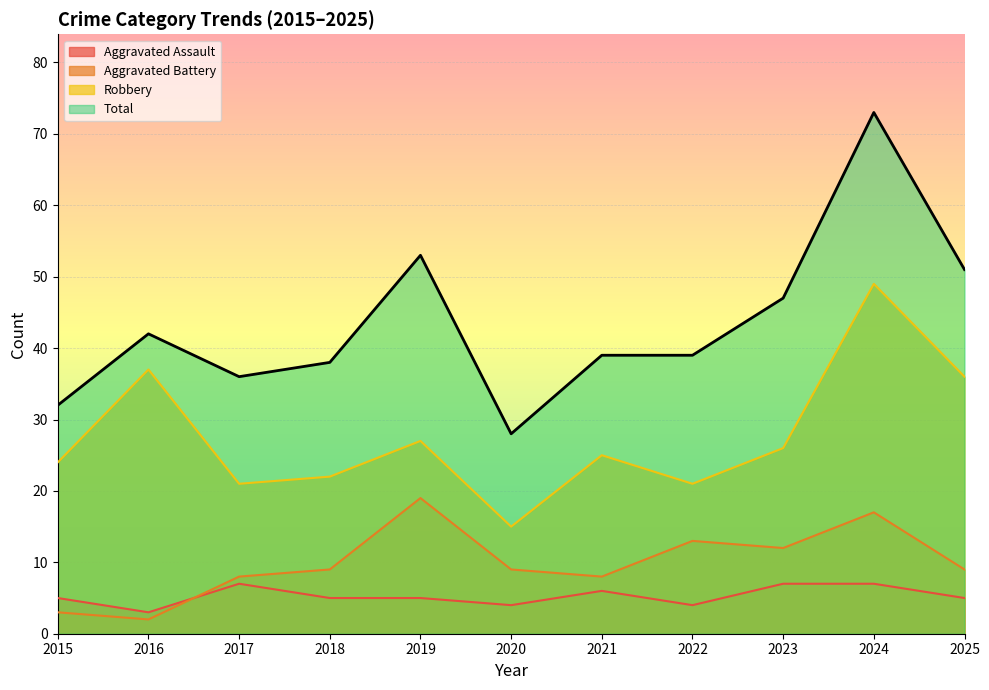

What is the spread (max minus min) of values at 2016?

40